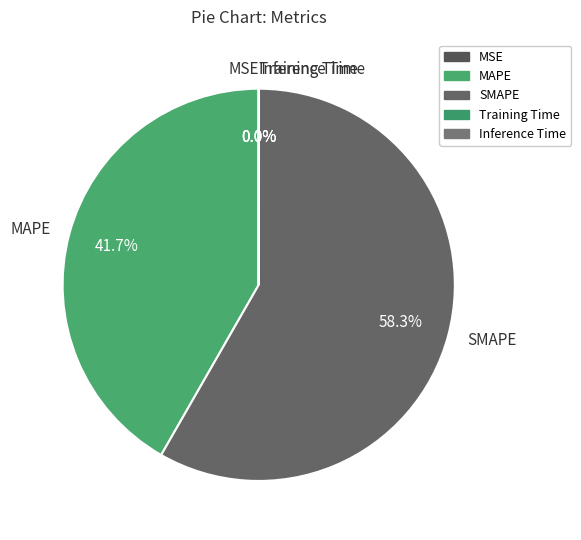

Is SMAPE the majority of the pie?

Yes